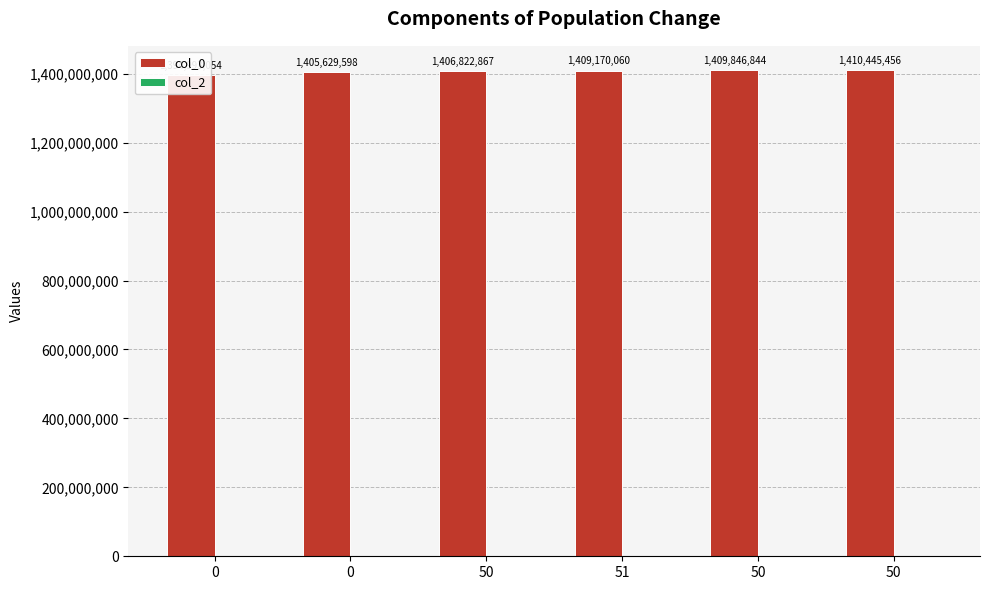

What is the spread (max minus min) of values at 50?

1406822867